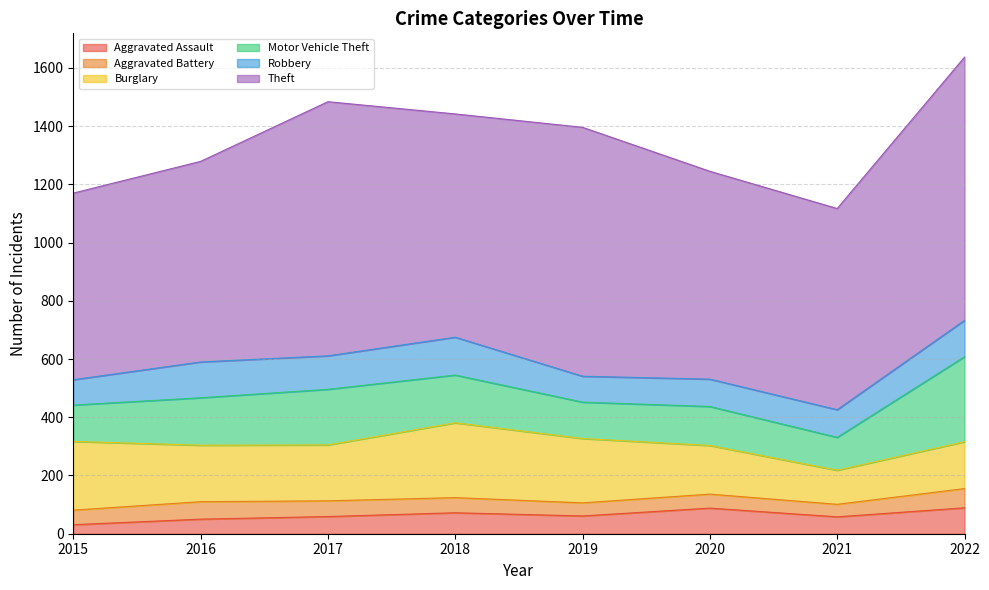

What is the difference between the second highest and minimum values in the Aggravated Assault series?

57